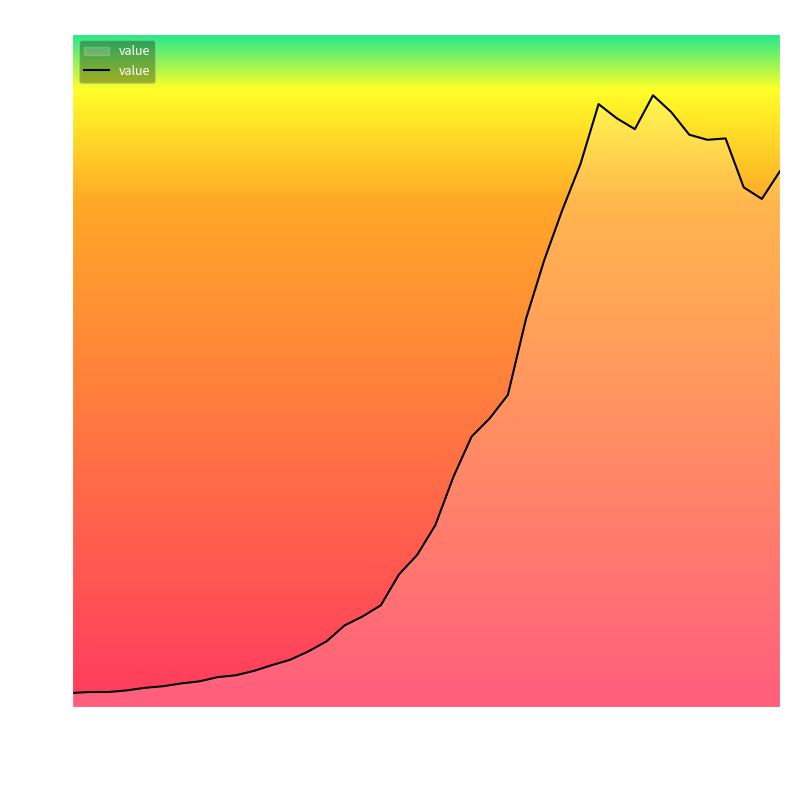

What is the maximum value shown in the chart?

2638